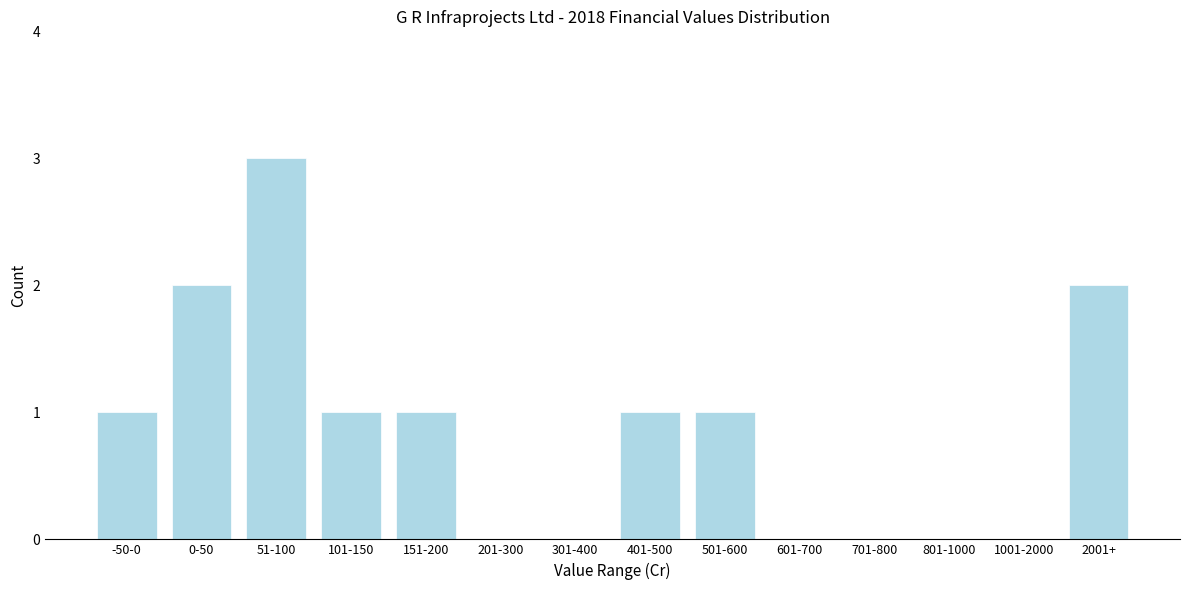

Reading right to left, transcribe all the data shown in this chart.

2001+=2	1001-2000=0	801-1000=0	701-800=0	601-700=0	501-600=1	401-500=1	301-400=0	201-300=0	151-200=1	101-150=1	51-100=3	0-50=2	-50-0=1